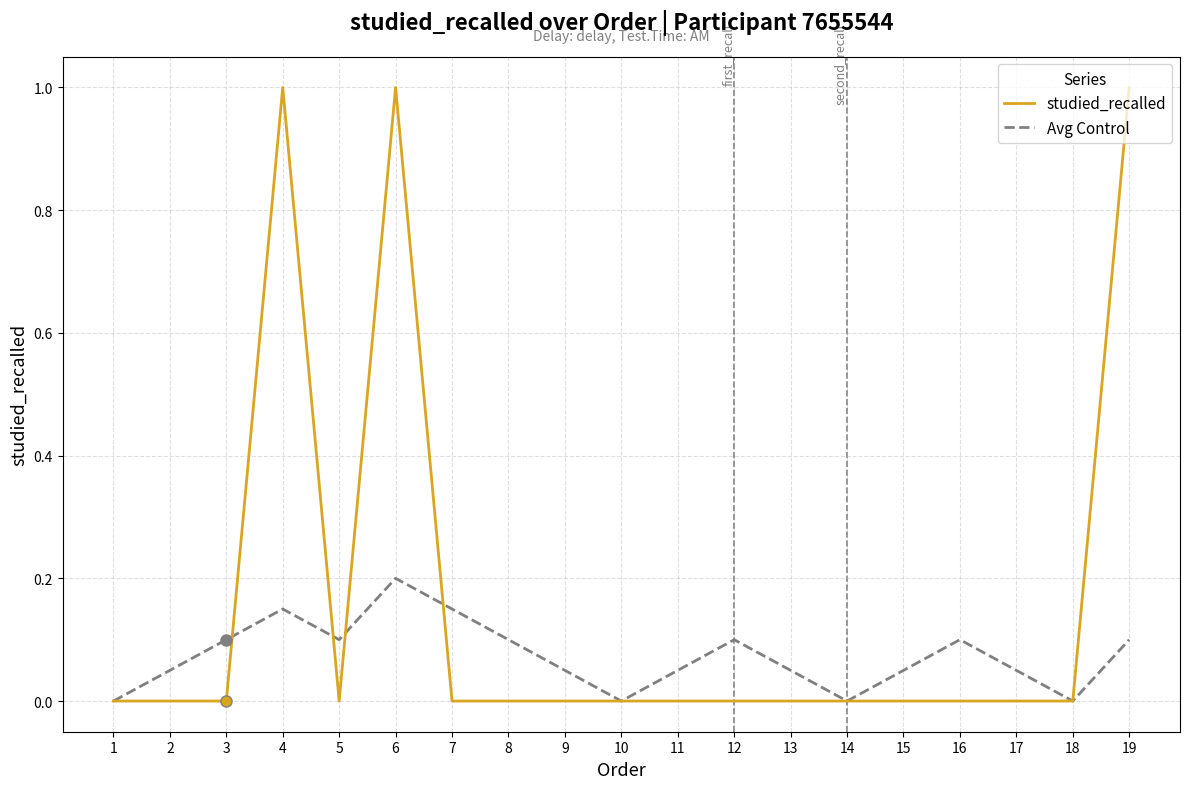

Is this an area chart (filled region under the line)?

No